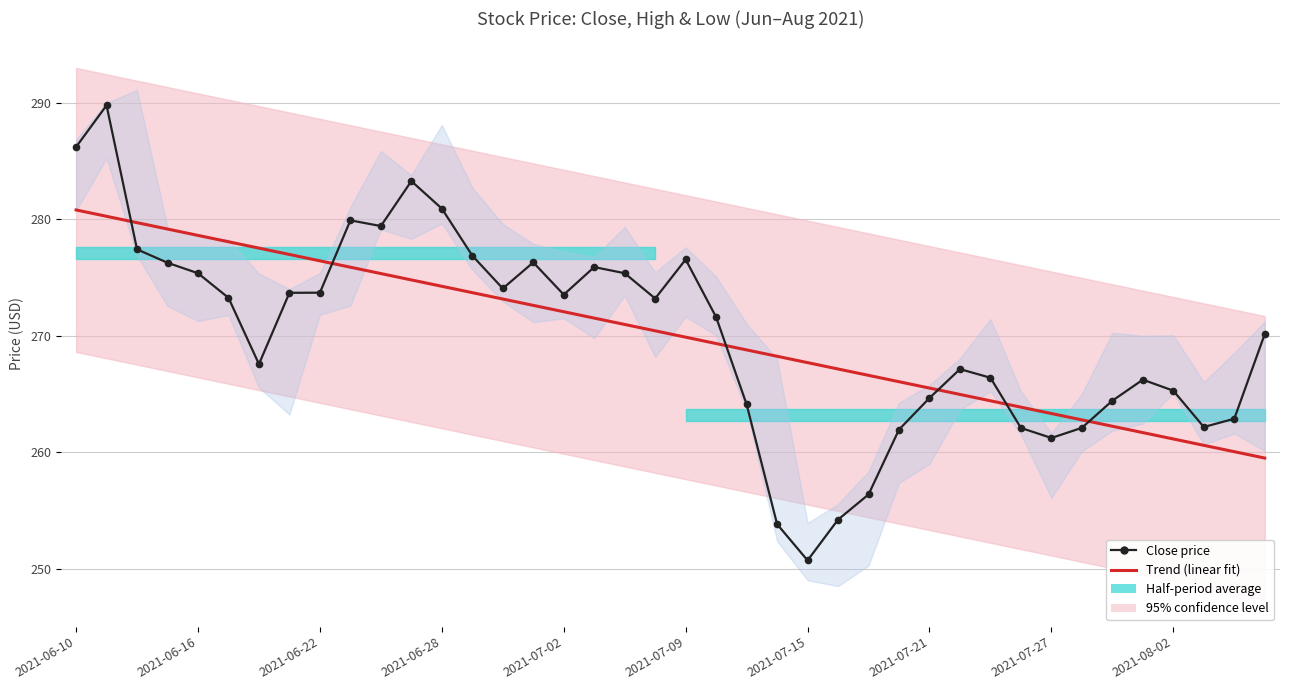

What is the value of the Close price point at the 12th from the left?

283.3